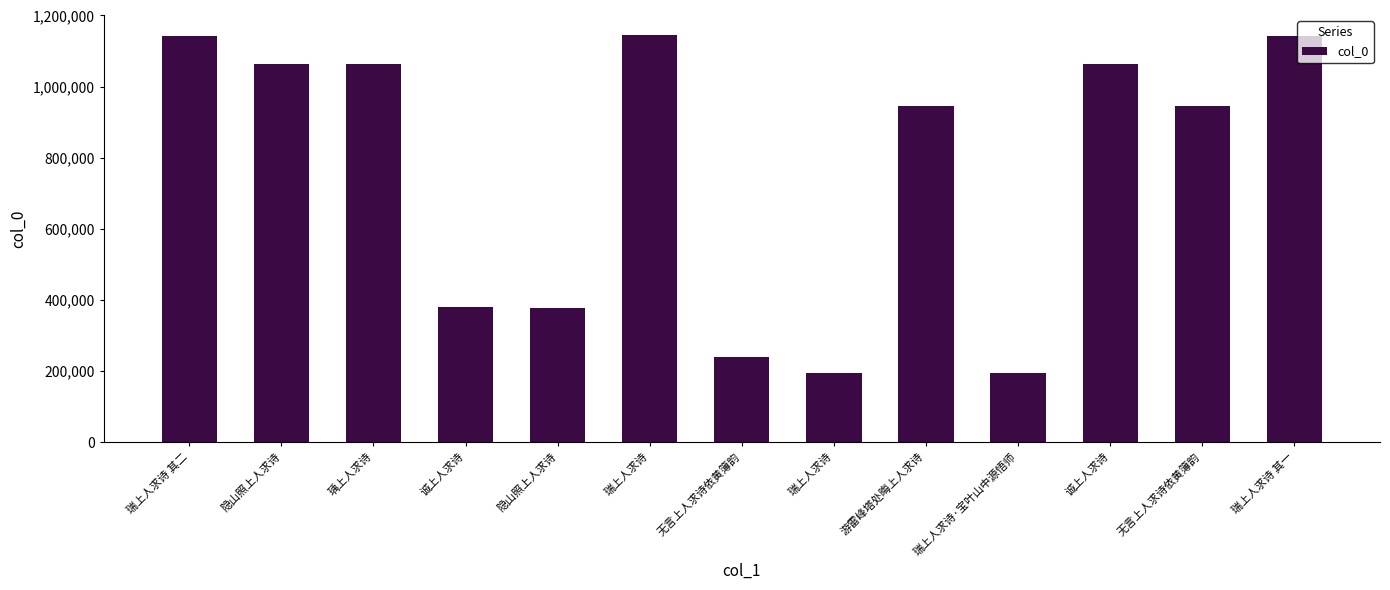

How many bars are there in total?

13